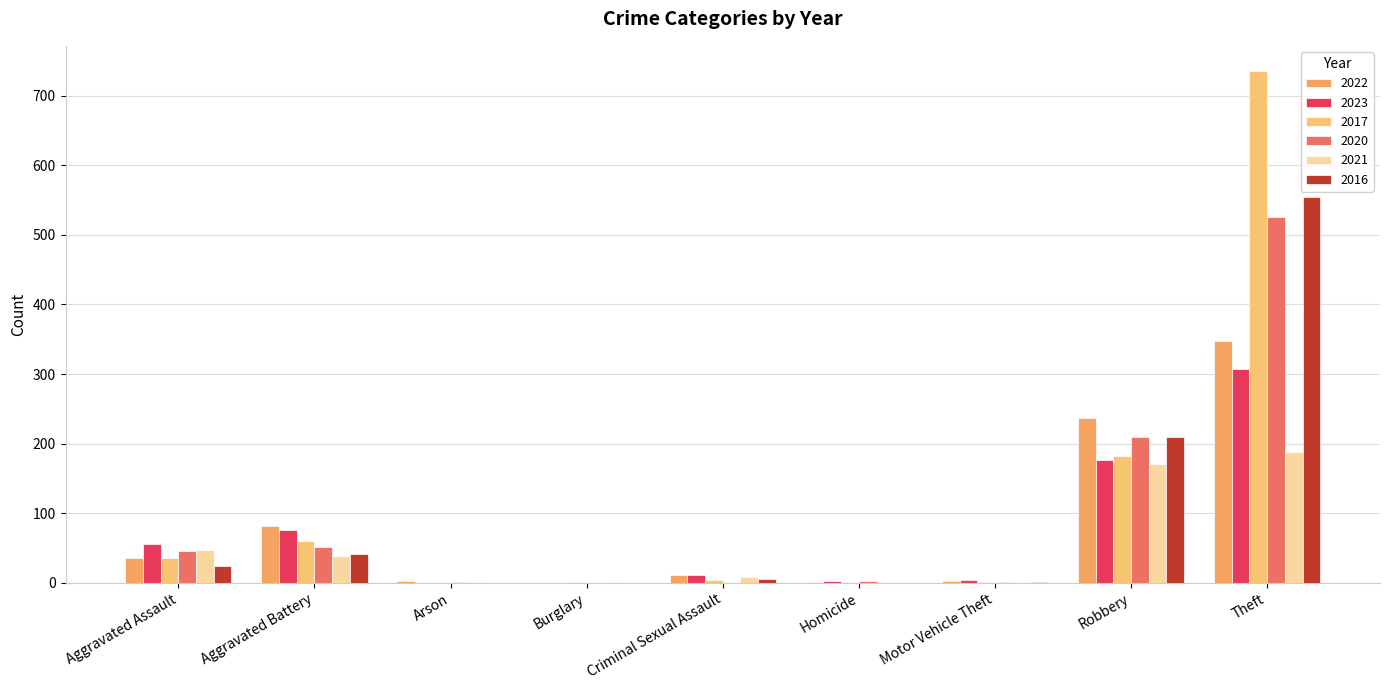

How many series are shown in this chart?

6